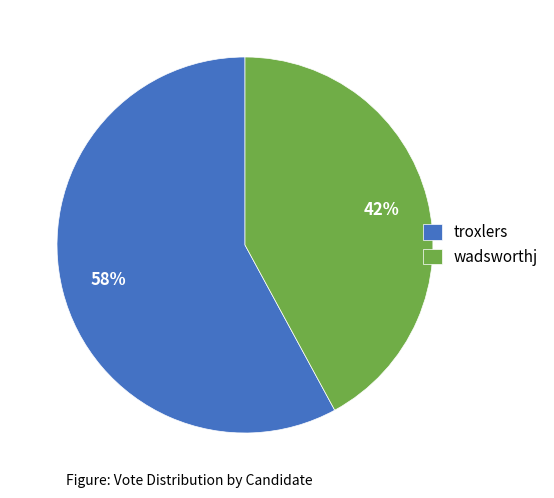

What is the ratio of the value at troxlers to the value at wadsworthj?

1.4